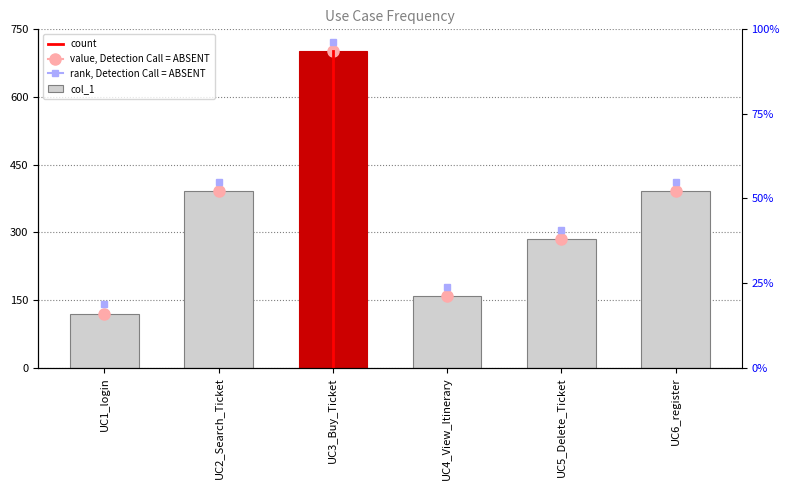

Between UC6_register and UC3_Buy_Ticket, which is larger?

UC3_Buy_Ticket